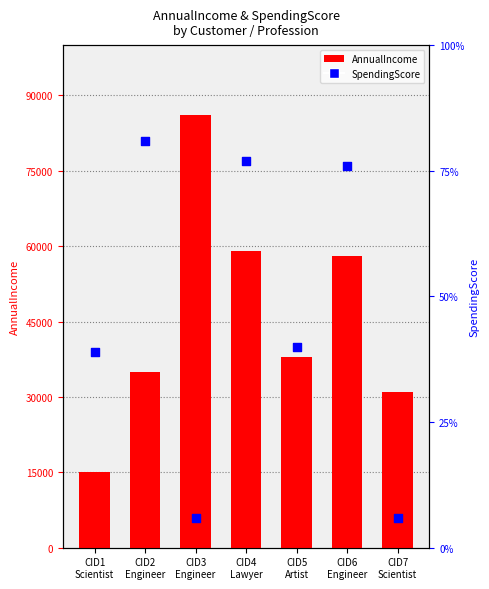

Which series contains the lowest Y value?

SpendingScore